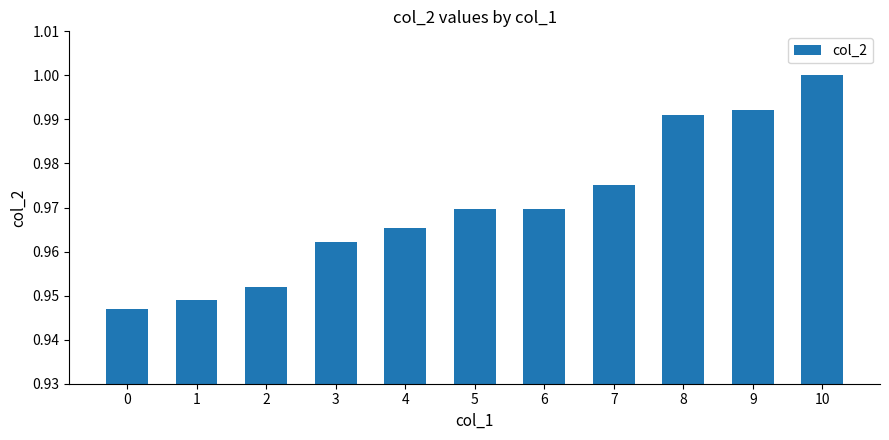

Is it true that the value at 6 is 1.0?

True